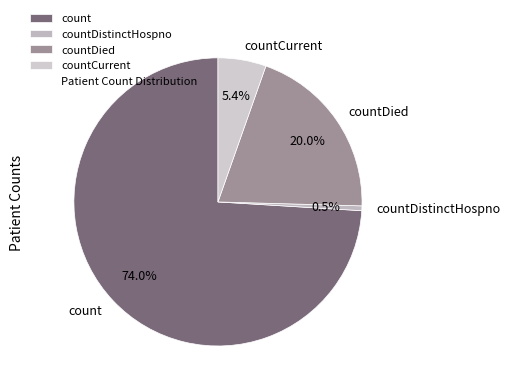

True or false: count accounts for 80% of the total.

False